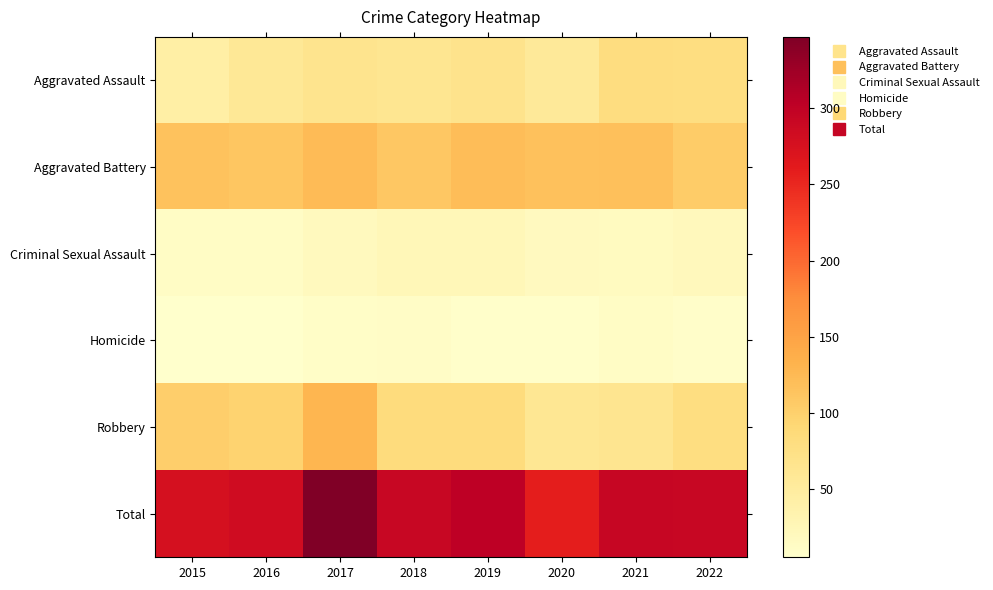

Reading right to left, what are all the values shown in this chart?

Aggravated Assault: 2022=79	2021=81	2020=55	2019=68	2018=63	2017=66	2016=58	2015=43
Aggravated Battery: 2022=105	2021=118	2020=117	2019=120	2018=110	2017=123	2016=111	2015=115
Criminal Sexual Assault: 2022=21	2021=16	2020=18	2019=24	2018=24	2017=19	2016=12	2015=12
Homicide: 2022=8	2021=13	2020=7	2019=7	2018=11	2017=10	2016=6	2015=5
Robbery: 2022=79	2021=65	2020=61	2019=83	2018=83	2017=129	2016=97	2015=102
Total: 2022=292	2021=293	2020=258	2019=302	2018=291	2017=347	2016=284	2015=277